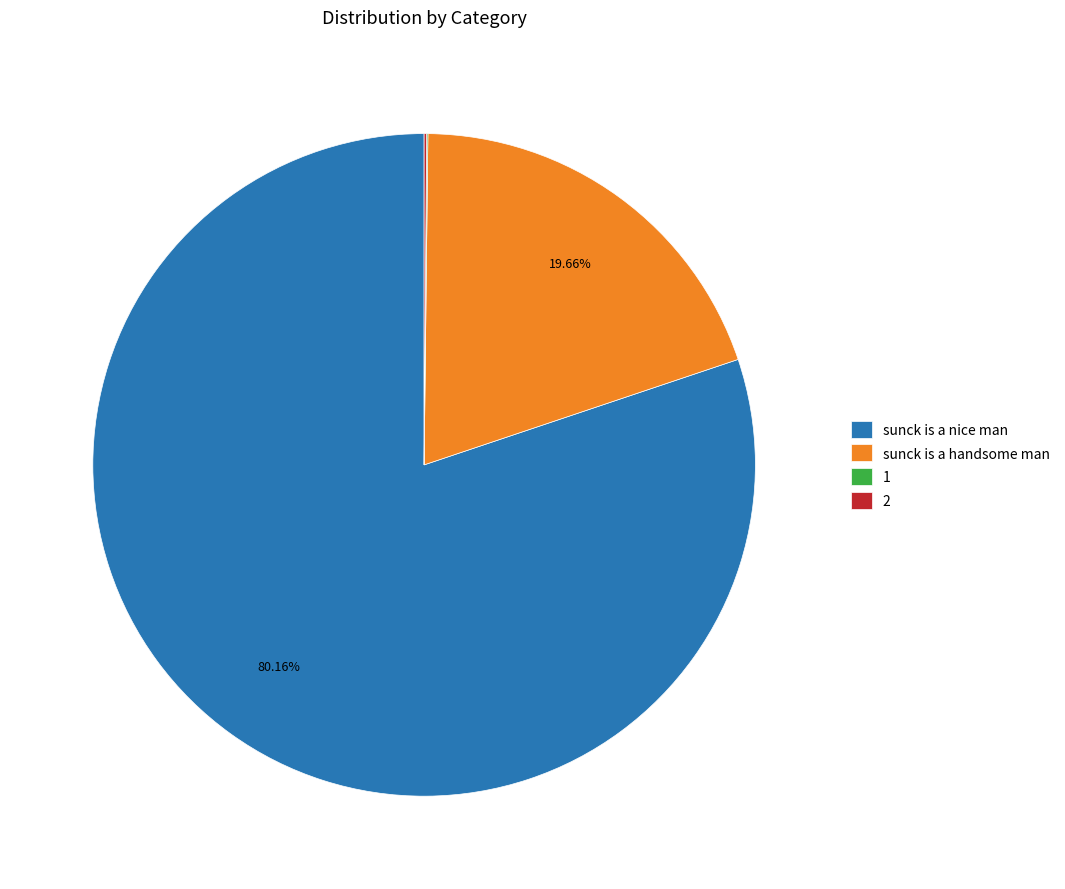

What is the majority slice?

sunck is a nice man